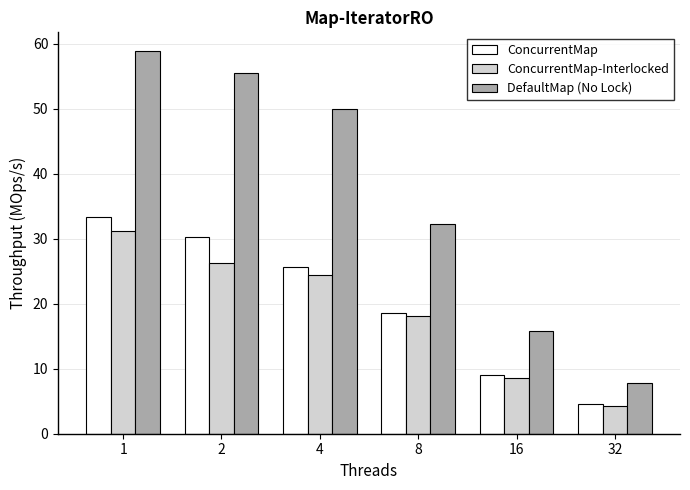

The ConcurrentMap series shows 4.6 at 32. True or false?

True